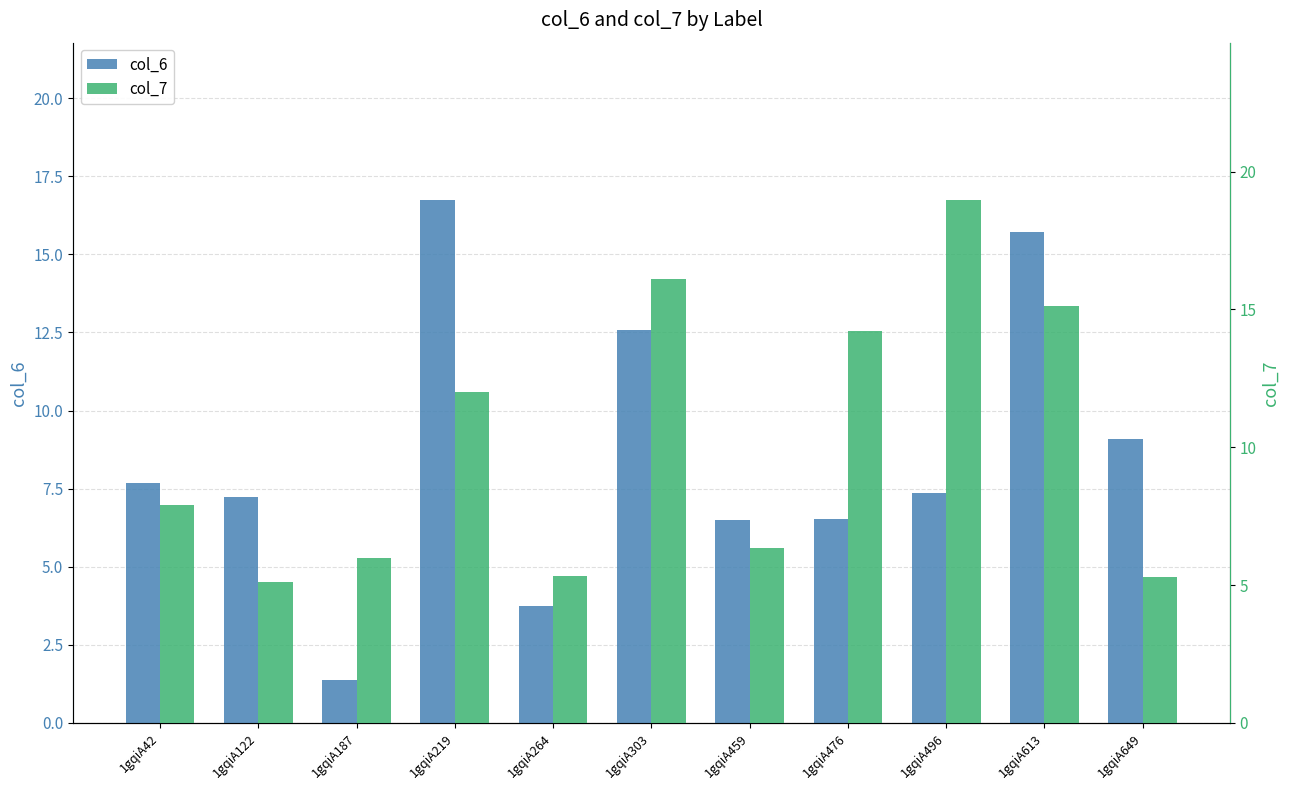

What is the highest value of the col_7 series?

19.0